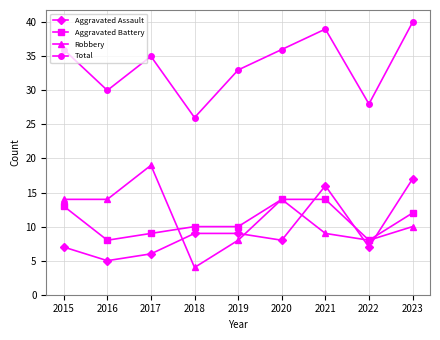

Is it true that Aggravated Assault equals 9 at 2018?

True